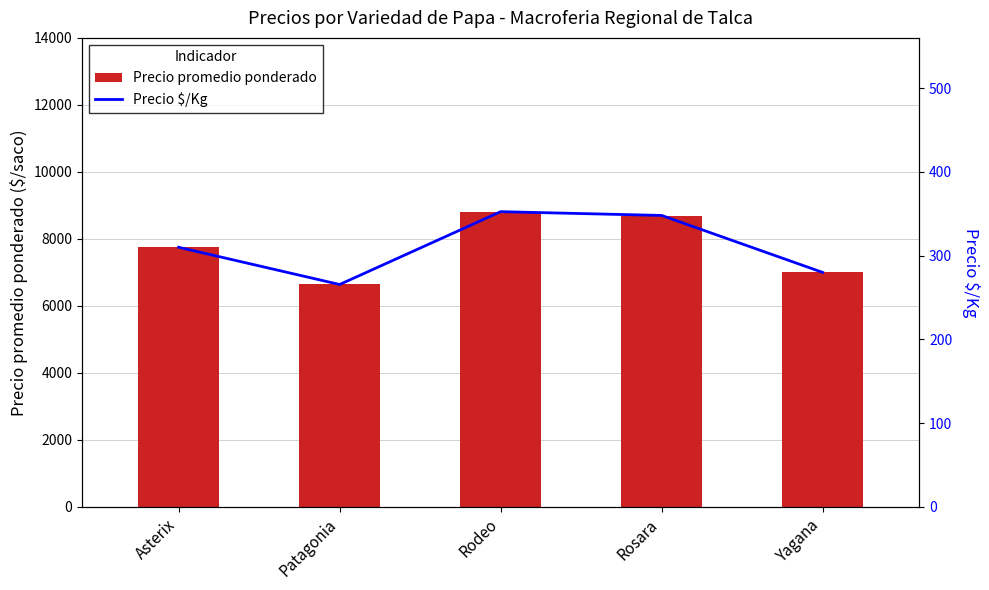

How many data points in Precio $/Kg are above 310?

2